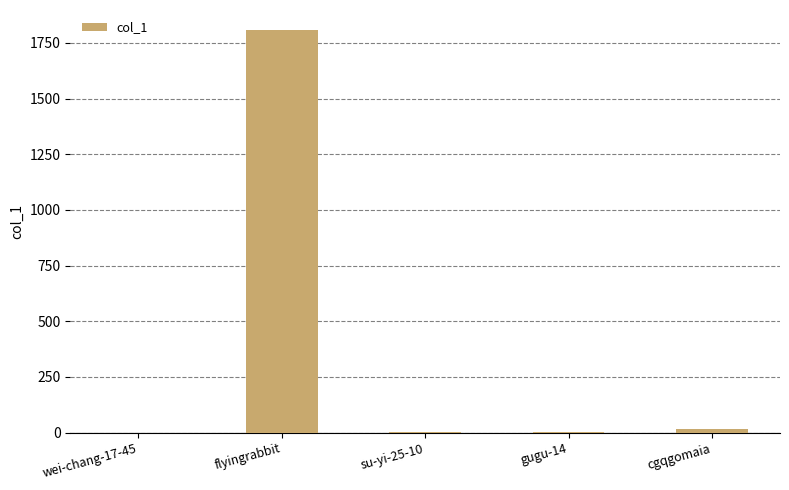

What is the sum of all values?

1830